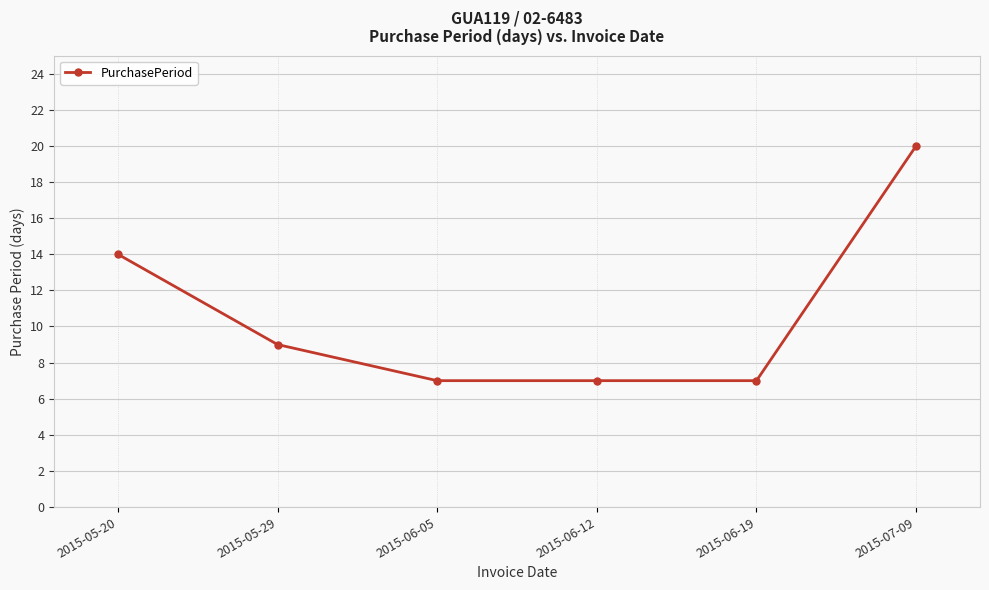

What is the value of the 4th point from the left?

7